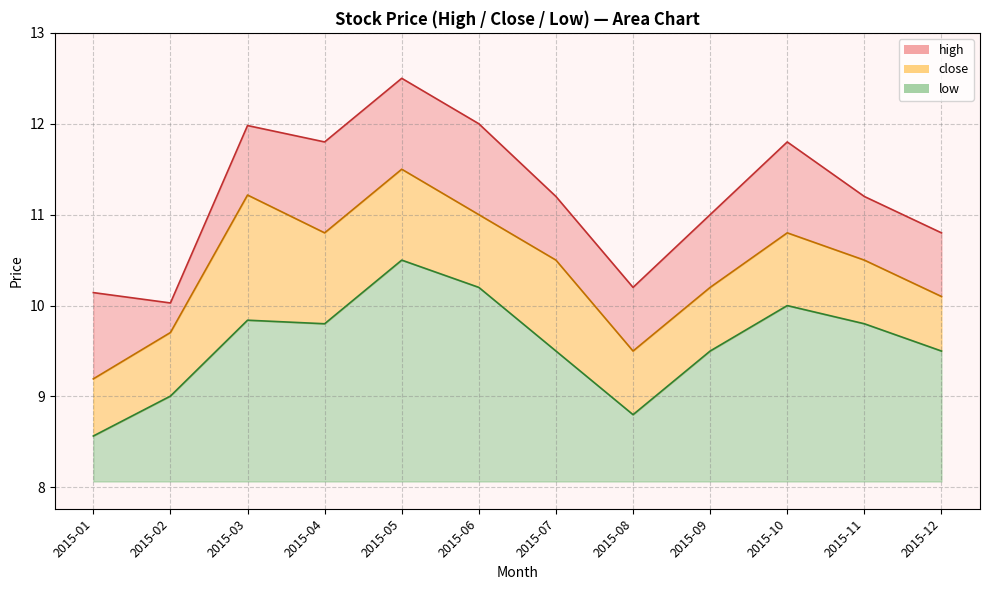

Rank the series by their maximum value, from lowest to highest.

low, close, high